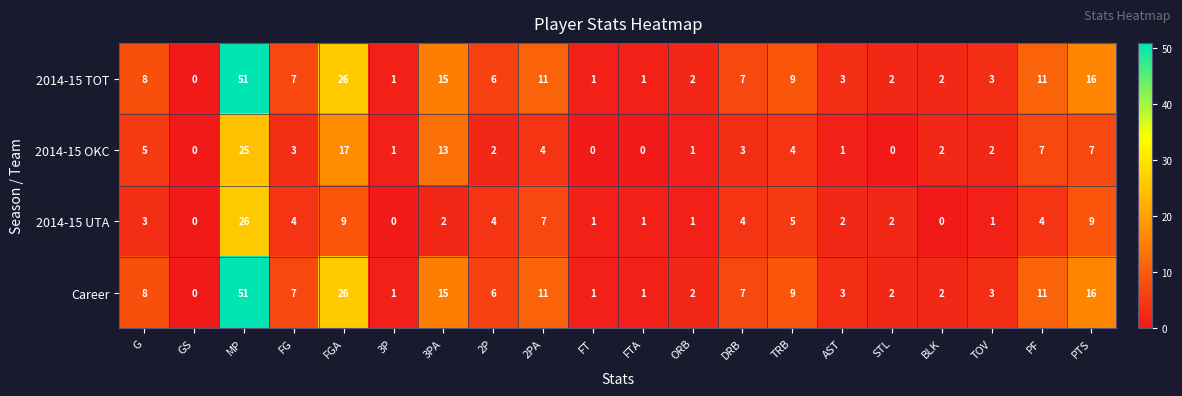

How many categories are shown in the chart?

20